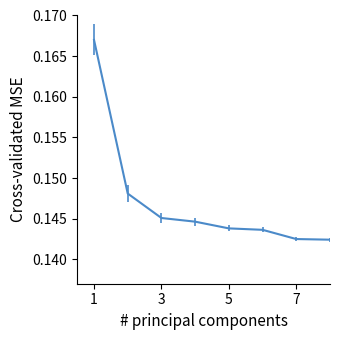

True or false: the data has more than 2 interior local peaks.

False